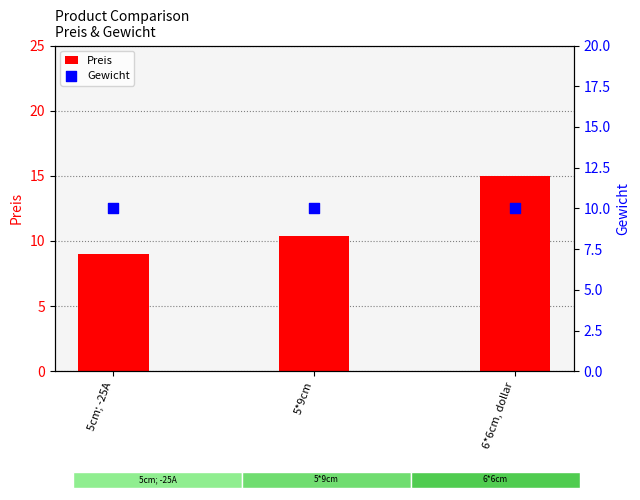

Which series reaches the minimum Y coordinate?

Preis